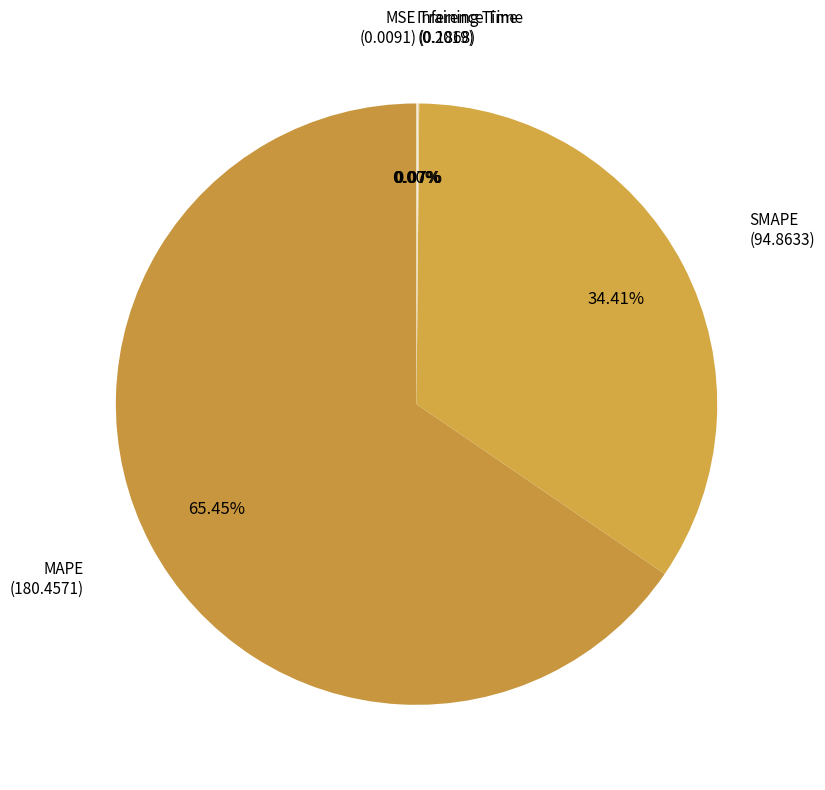

Which slice is the largest?

MAPE